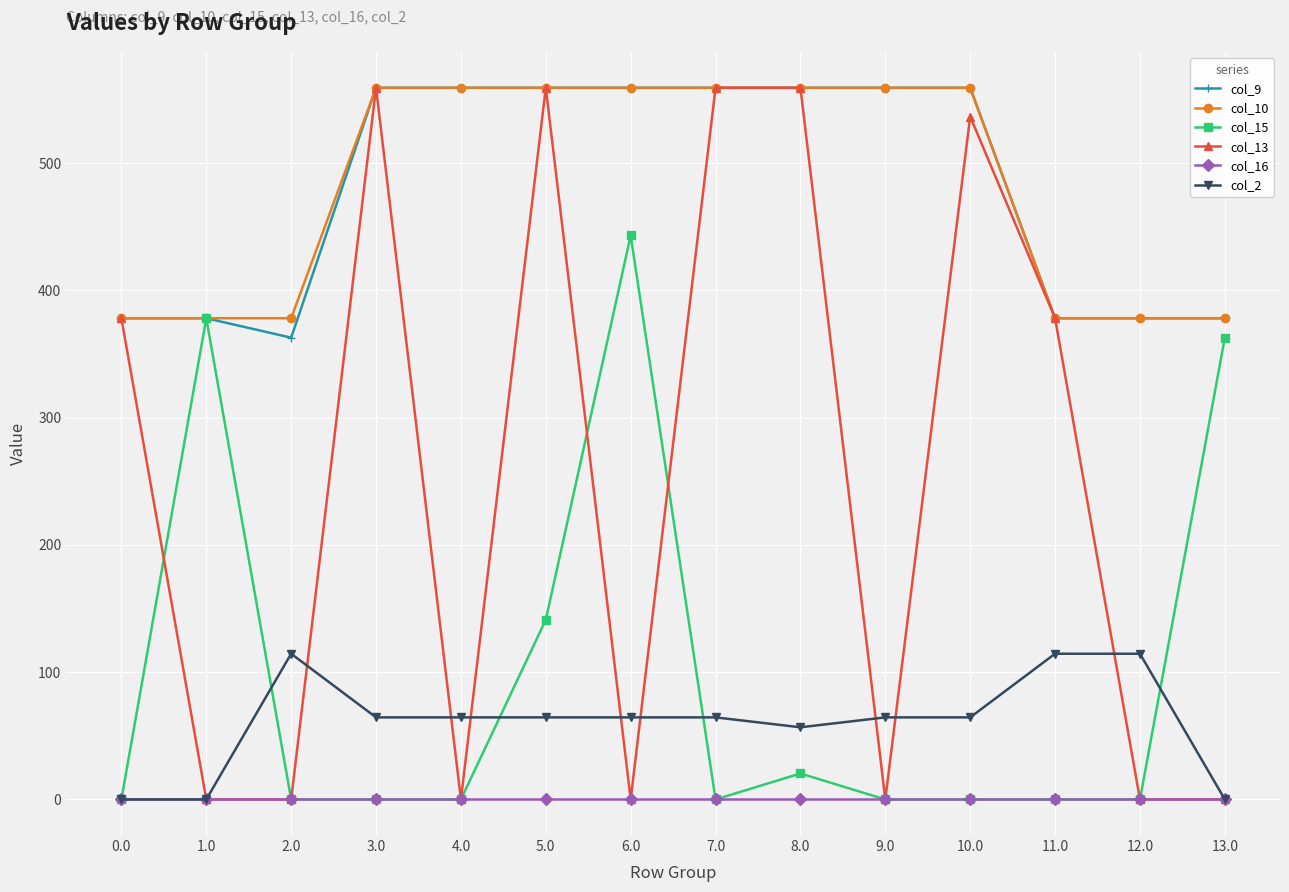

True or false: col_9 and col_16 cross at least once.

False